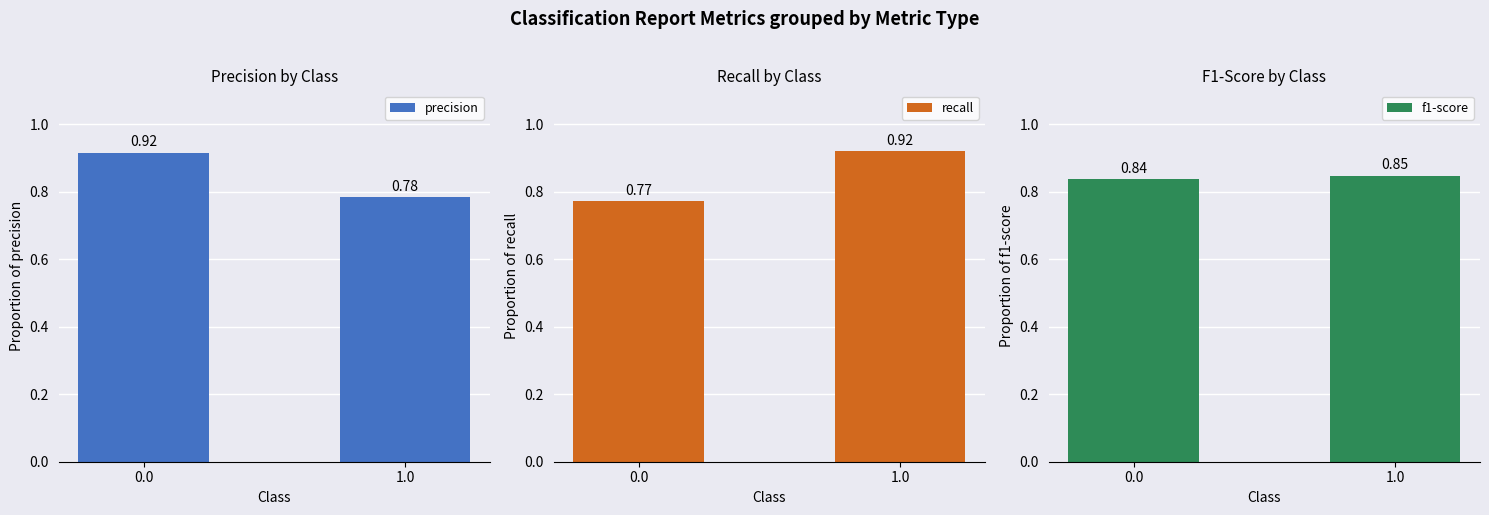

What is the label of the 2nd bar from the left?

1.0